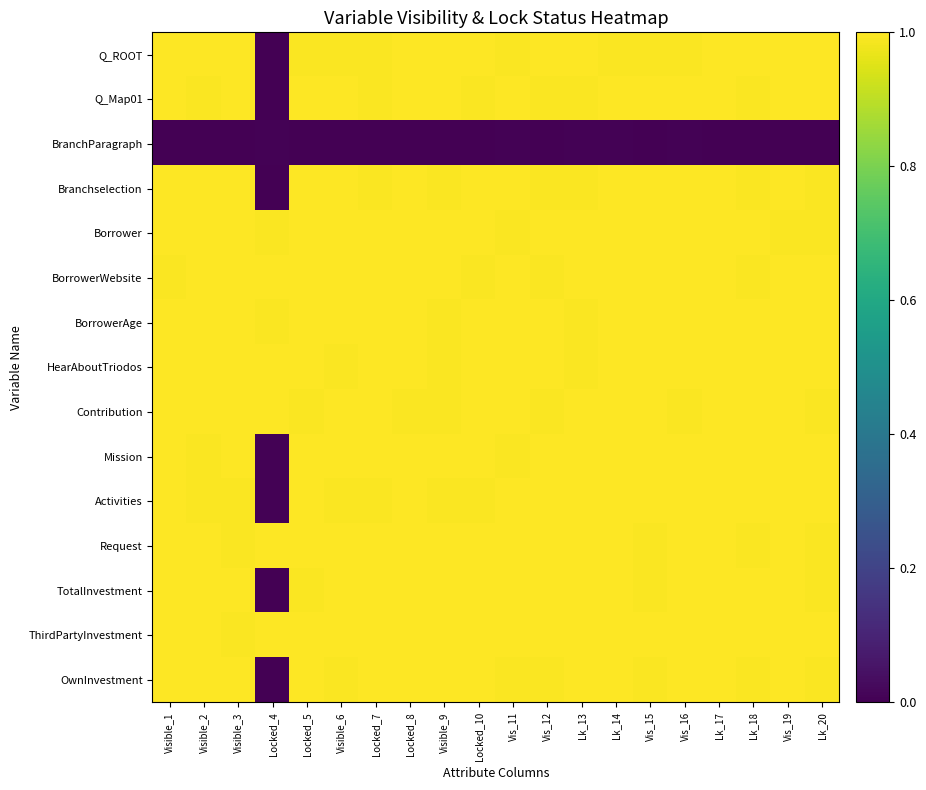

Reading left to right, extract all data points from this chart.

Q_ROOT: Visible_1=1.0	Visible_2=1.0	Visible_3=1.0	Locked_4=0.0	Locked_5=1.0	Visible_6=1.0	Locked_7=1.0	Locked_8=1.0	Visible_9=1.0	Locked_10=1.0	Vis_11=1.0	Vis_12=1.0	Lk_13=1.0	Lk_14=1.0	Vis_15=1.0	Vis_16=1.0	Lk_17=1.0	Lk_18=1.0	Vis_19=1.0	Lk_20=1.0
Q_Map01: Visible_1=1.0	Visible_2=1.0	Visible_3=1.0	Locked_4=0.0	Locked_5=1.0	Visible_6=1.0	Locked_7=1.0	Locked_8=1.0	Visible_9=1.0	Locked_10=1.0	Vis_11=1.0	Vis_12=1.0	Lk_13=1.0	Lk_14=1.0	Vis_15=1.0	Vis_16=1.0	Lk_17=1.0	Lk_18=1.0	Vis_19=1.0	Lk_20=1.0
BranchParagraph: Visible_1=0.0	Visible_2=0.0	Visible_3=0.0	Locked_4=0.0	Locked_5=0.0	Visible_6=0.0	Locked_7=0.0	Locked_8=0.0	Visible_9=0.0	Locked_10=0.0	Vis_11=0.0	Vis_12=0.0	Lk_13=0.0	Lk_14=0.0	Vis_15=0.0	Vis_16=0.0	Lk_17=0.0	Lk_18=0.0	Vis_19=0.0	Lk_20=0.0
Branchselection: Visible_1=1.0	Visible_2=1.0	Visible_3=1.0	Locked_4=0.0	Locked_5=1.0	Visible_6=1.0	Locked_7=1.0	Locked_8=1.0	Visible_9=1.0	Locked_10=1.0	Vis_11=1.0	Vis_12=1.0	Lk_13=1.0	Lk_14=1.0	Vis_15=1.0	Vis_16=1.0	Lk_17=1.0	Lk_18=1.0	Vis_19=1.0	Lk_20=1.0
Borrower: Visible_1=1.0	Visible_2=1.0	Visible_3=1.0	Locked_4=1.0	Locked_5=1.0	Visible_6=1.0	Locked_7=1.0	Locked_8=1.0	Visible_9=1.0	Locked_10=1.0	Vis_11=1.0	Vis_12=1.0	Lk_13=1.0	Lk_14=1.0	Vis_15=1.0	Vis_16=1.0	Lk_17=1.0	Lk_18=1.0	Vis_19=1.0	Lk_20=1.0
BorrowerWebsite: Visible_1=1.0	Visible_2=1.0	Visible_3=1.0	Locked_4=1.0	Locked_5=1.0	Visible_6=1.0	Locked_7=1.0	Locked_8=1.0	Visible_9=1.0	Locked_10=1.0	Vis_11=1.0	Vis_12=1.0	Lk_13=1.0	Lk_14=1.0	Vis_15=1.0	Vis_16=1.0	Lk_17=1.0	Lk_18=1.0	Vis_19=1.0	Lk_20=1.0
BorrowerAge: Visible_1=1.0	Visible_2=1.0	Visible_3=1.0	Locked_4=1.0	Locked_5=1.0	Visible_6=1.0	Locked_7=1.0	Locked_8=1.0	Visible_9=1.0	Locked_10=1.0	Vis_11=1.0	Vis_12=1.0	Lk_13=1.0	Lk_14=1.0	Vis_15=1.0	Vis_16=1.0	Lk_17=1.0	Lk_18=1.0	Vis_19=1.0	Lk_20=1.0
HearAboutTriodos: Visible_1=1.0	Visible_2=1.0	Visible_3=1.0	Locked_4=1.0	Locked_5=1.0	Visible_6=1.0	Locked_7=1.0	Locked_8=1.0	Visible_9=1.0	Locked_10=1.0	Vis_11=1.0	Vis_12=1.0	Lk_13=1.0	Lk_14=1.0	Vis_15=1.0	Vis_16=1.0	Lk_17=1.0	Lk_18=1.0	Vis_19=1.0	Lk_20=1.0
Contribution: Visible_1=1.0	Visible_2=1.0	Visible_3=1.0	Locked_4=1.0	Locked_5=1.0	Visible_6=1.0	Locked_7=1.0	Locked_8=1.0	Visible_9=1.0	Locked_10=1.0	Vis_11=1.0	Vis_12=1.0	Lk_13=1.0	Lk_14=1.0	Vis_15=1.0	Vis_16=1.0	Lk_17=1.0	Lk_18=1.0	Vis_19=1.0	Lk_20=1.0
Mission: Visible_1=1.0	Visible_2=1.0	Visible_3=1.0	Locked_4=0.0	Locked_5=1.0	Visible_6=1.0	Locked_7=1.0	Locked_8=1.0	Visible_9=1.0	Locked_10=1.0	Vis_11=1.0	Vis_12=1.0	Lk_13=1.0	Lk_14=1.0	Vis_15=1.0	Vis_16=1.0	Lk_17=1.0	Lk_18=1.0	Vis_19=1.0	Lk_20=1.0
Activities: Visible_1=1.0	Visible_2=1.0	Visible_3=1.0	Locked_4=0.0	Locked_5=1.0	Visible_6=1.0	Locked_7=1.0	Locked_8=1.0	Visible_9=1.0	Locked_10=1.0	Vis_11=1.0	Vis_12=1.0	Lk_13=1.0	Lk_14=1.0	Vis_15=1.0	Vis_16=1.0	Lk_17=1.0	Lk_18=1.0	Vis_19=1.0	Lk_20=1.0
Request: Visible_1=1.0	Visible_2=1.0	Visible_3=1.0	Locked_4=1.0	Locked_5=1.0	Visible_6=1.0	Locked_7=1.0	Locked_8=1.0	Visible_9=1.0	Locked_10=1.0	Vis_11=1.0	Vis_12=1.0	Lk_13=1.0	Lk_14=1.0	Vis_15=1.0	Vis_16=1.0	Lk_17=1.0	Lk_18=1.0	Vis_19=1.0	Lk_20=1.0
TotalInvestment: Visible_1=1.0	Visible_2=1.0	Visible_3=1.0	Locked_4=0.0	Locked_5=1.0	Visible_6=1.0	Locked_7=1.0	Locked_8=1.0	Visible_9=1.0	Locked_10=1.0	Vis_11=1.0	Vis_12=1.0	Lk_13=1.0	Lk_14=1.0	Vis_15=1.0	Vis_16=1.0	Lk_17=1.0	Lk_18=1.0	Vis_19=1.0	Lk_20=1.0
ThirdPartyInvestment: Visible_1=1.0	Visible_2=1.0	Visible_3=1.0	Locked_4=1.0	Locked_5=1.0	Visible_6=1.0	Locked_7=1.0	Locked_8=1.0	Visible_9=1.0	Locked_10=1.0	Vis_11=1.0	Vis_12=1.0	Lk_13=1.0	Lk_14=1.0	Vis_15=1.0	Vis_16=1.0	Lk_17=1.0	Lk_18=1.0	Vis_19=1.0	Lk_20=1.0
OwnInvestment: Visible_1=1.0	Visible_2=1.0	Visible_3=1.0	Locked_4=0.0	Locked_5=1.0	Visible_6=1.0	Locked_7=1.0	Locked_8=1.0	Visible_9=1.0	Locked_10=1.0	Vis_11=1.0	Vis_12=1.0	Lk_13=1.0	Lk_14=1.0	Vis_15=1.0	Vis_16=1.0	Lk_17=1.0	Lk_18=1.0	Vis_19=1.0	Lk_20=1.0